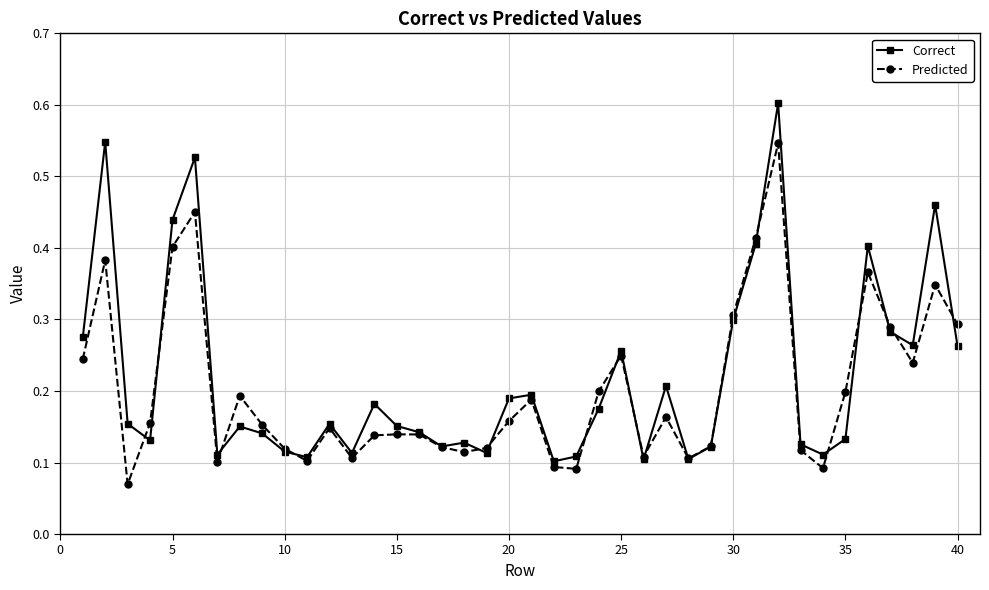

List the series in order of their peak value, highest first.

Correct, Predicted